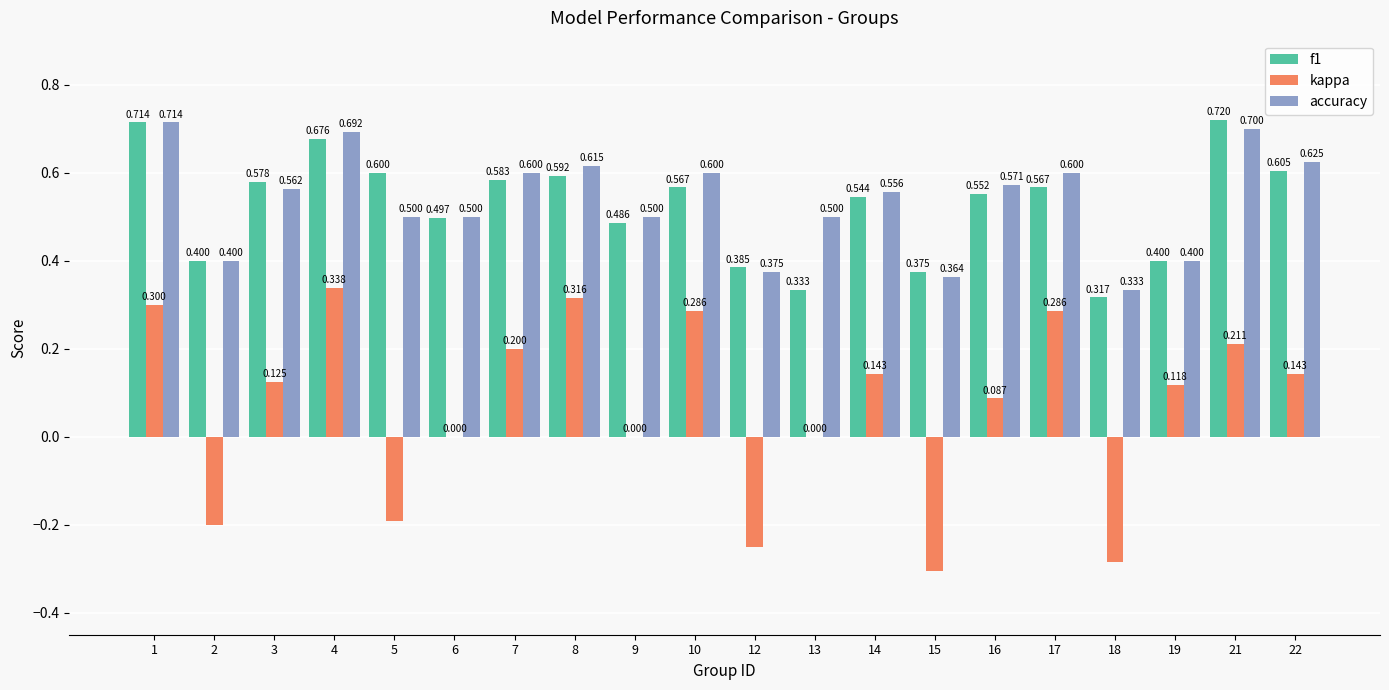

How many data points does each series have?

20